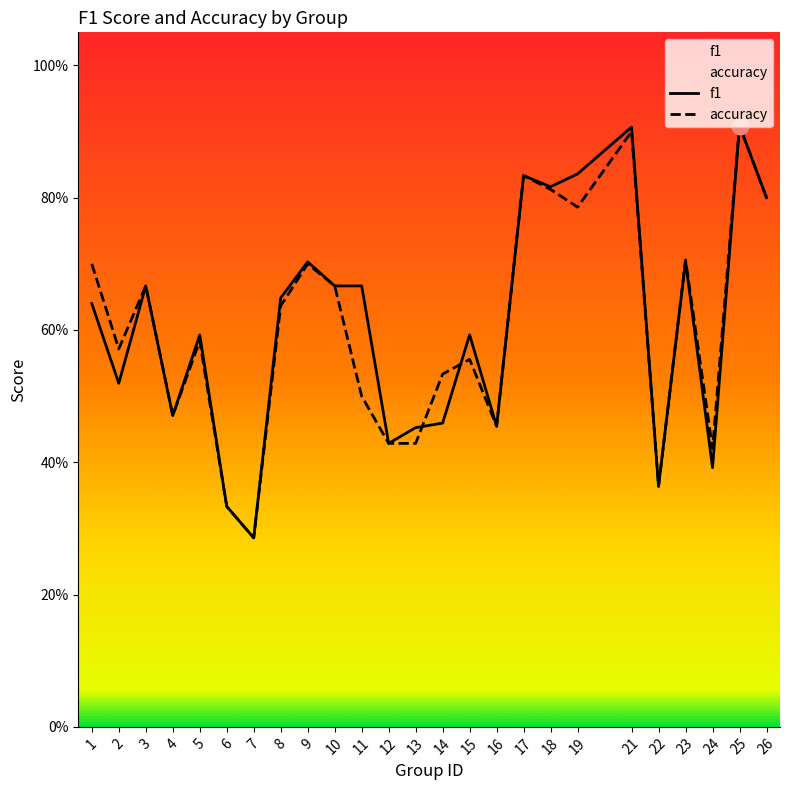

How many times do accuracy and f1 cross each other?

2